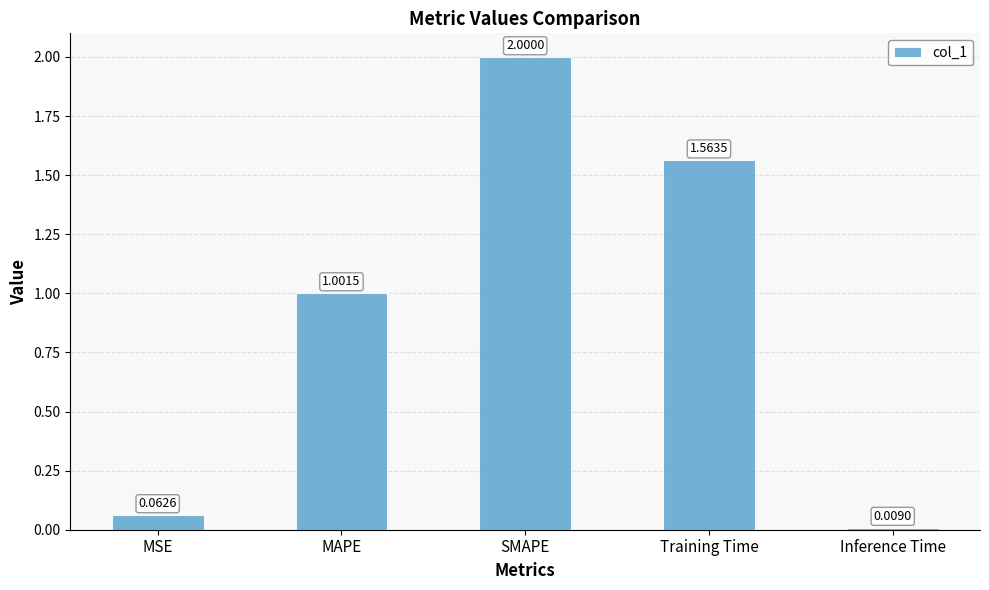

What is the change in value from MSE to Training Time?

+1.5